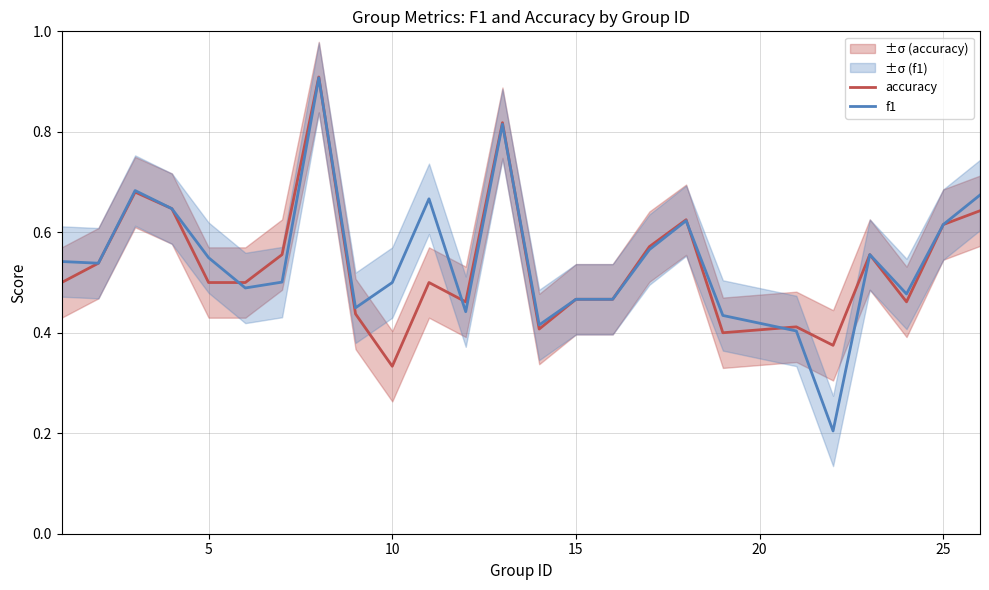

What is the highest value of the accuracy series?

0.9